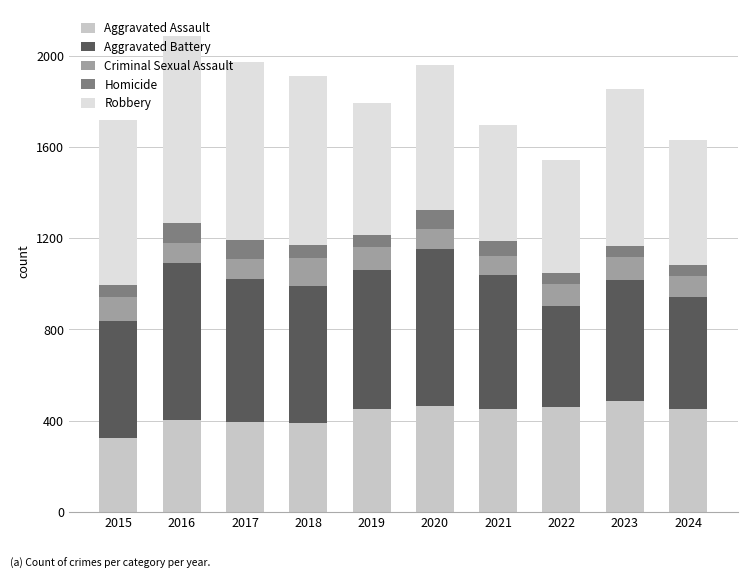

What is the sum of the Aggravated Assault values at 2022 and 2023?

946